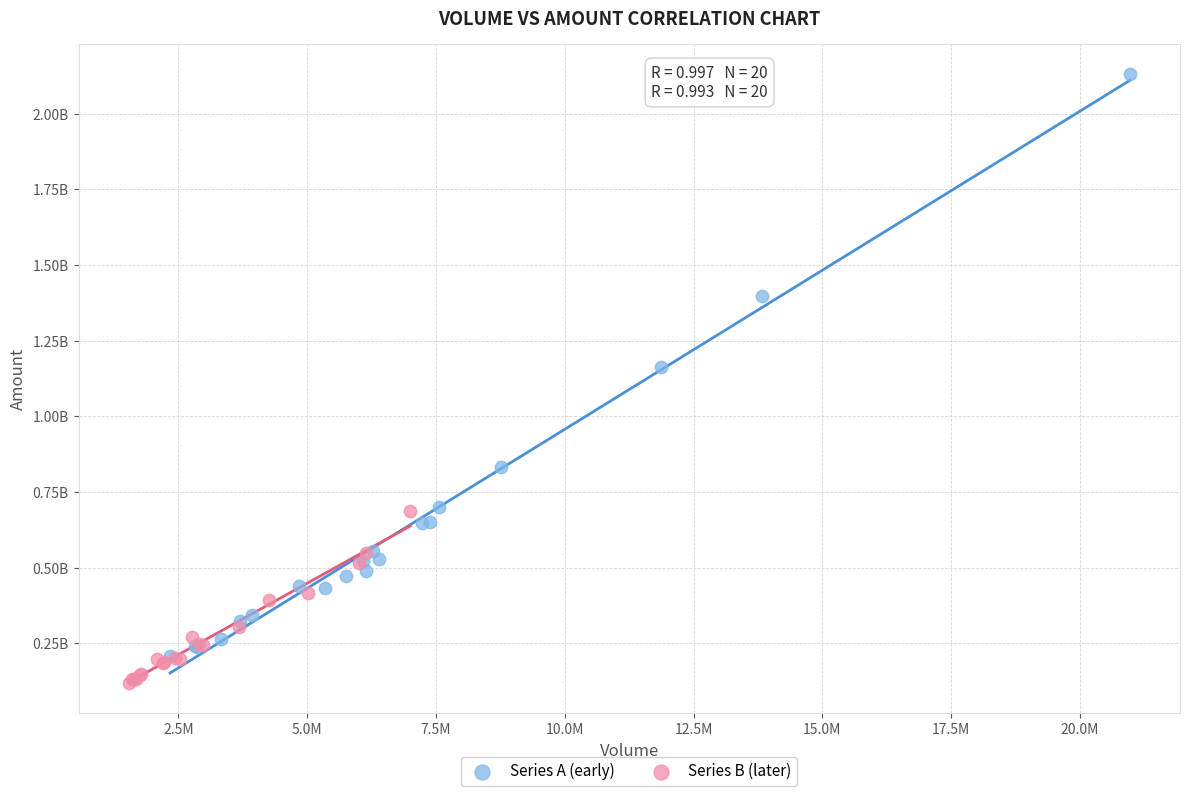

Which series reaches the maximum Y coordinate?

Series A (early)